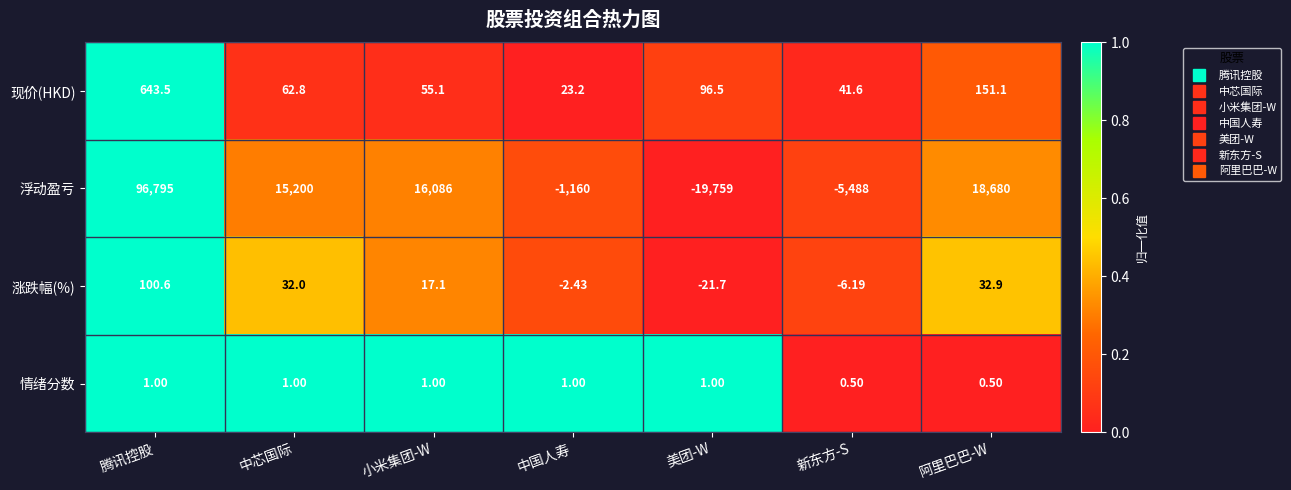

Which category has the highest value in the 涨跌幅(%) series?

腾讯控股